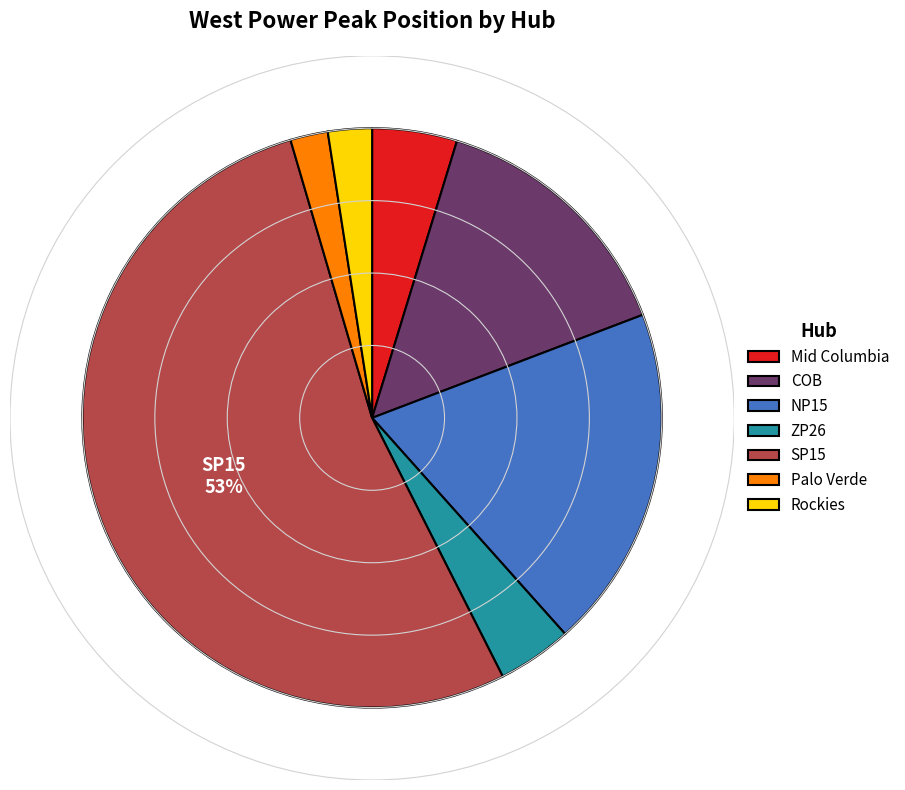

Which has a higher value, Palo Verde or SP15?

SP15